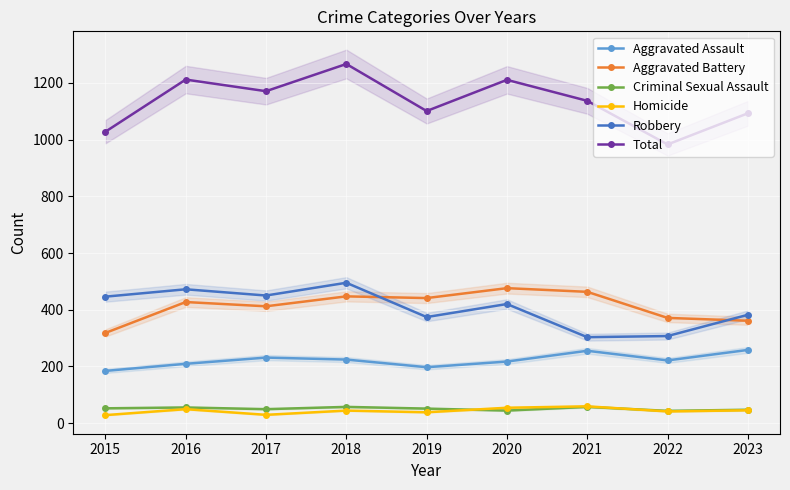

What is the difference between the Aggravated Assault values at 2023 and 2017?

27